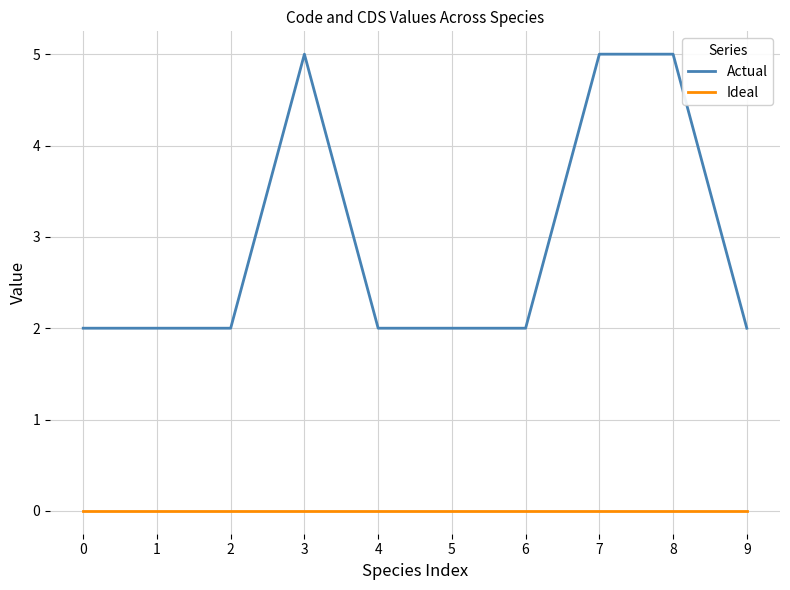

True or false: Actual and Ideal cross at least once.

False